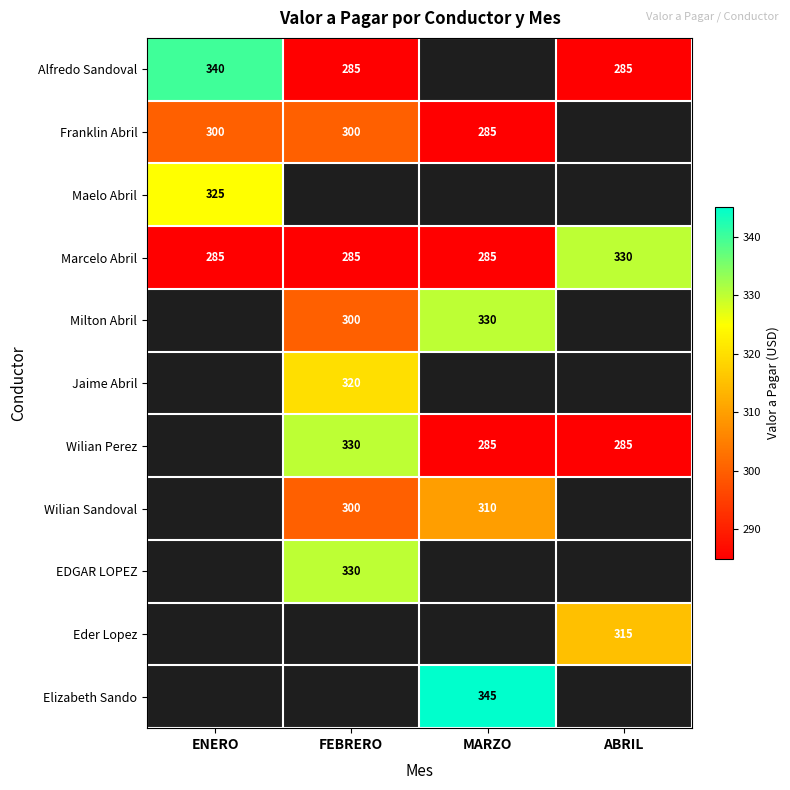

True or false: Jaime Abril has a value of 83 at FEBRERO.

False